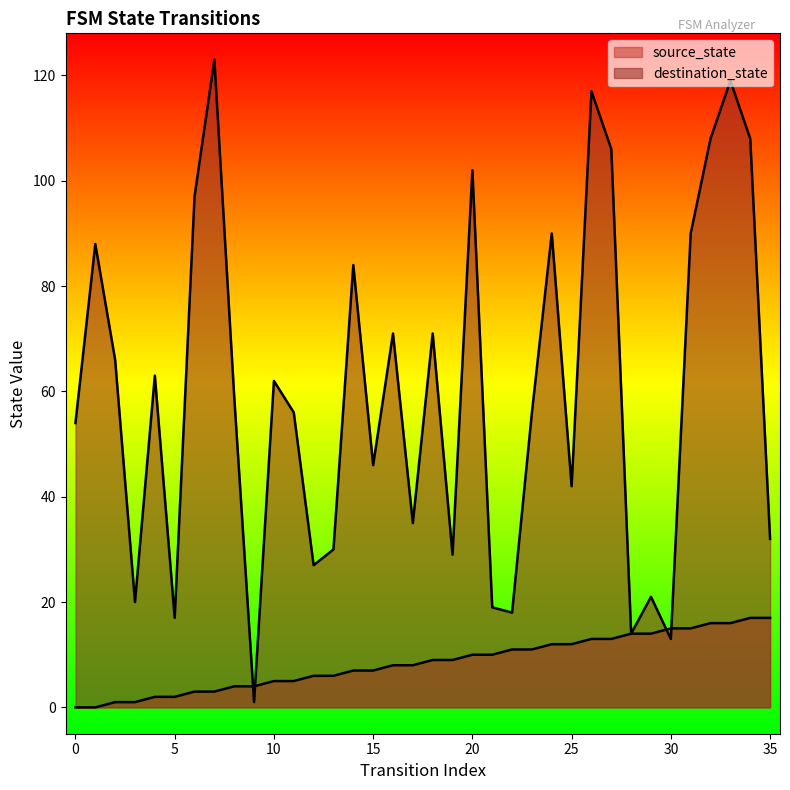

Which series reaches the minimum Y coordinate?

source_state